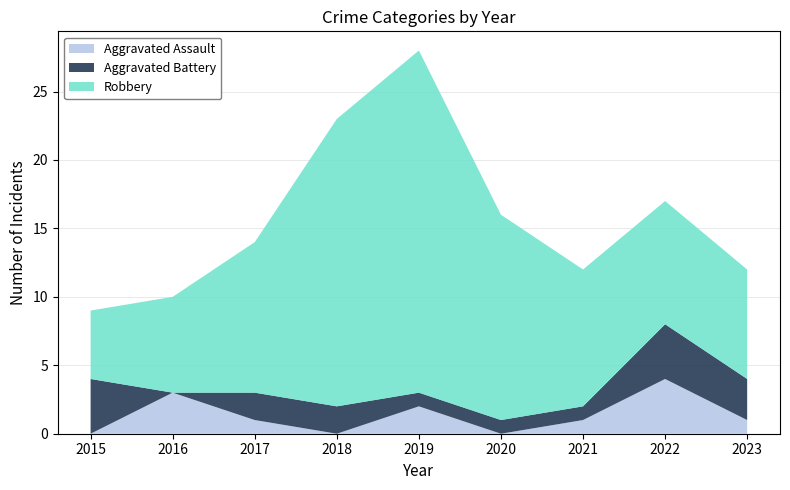

Reading left to right, what are all the values shown in this chart?

Aggravated Assault: 0	3	1	0	2	0	1	4	1
Aggravated Battery: 4	0	2	2	1	1	1	4	3
Robbery: 5	7	11	21	25	15	10	9	8